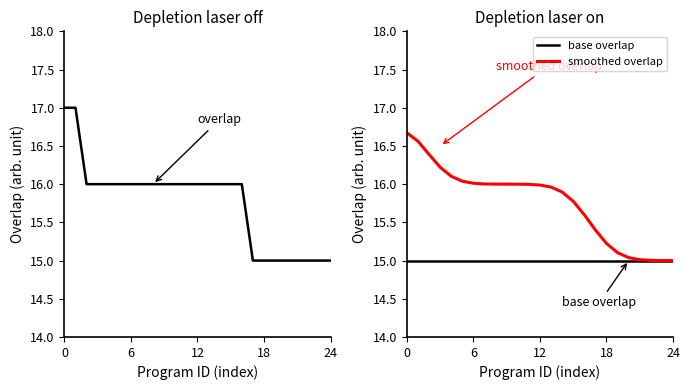

Is it true that base overlap equals 22.2 at 12?

False